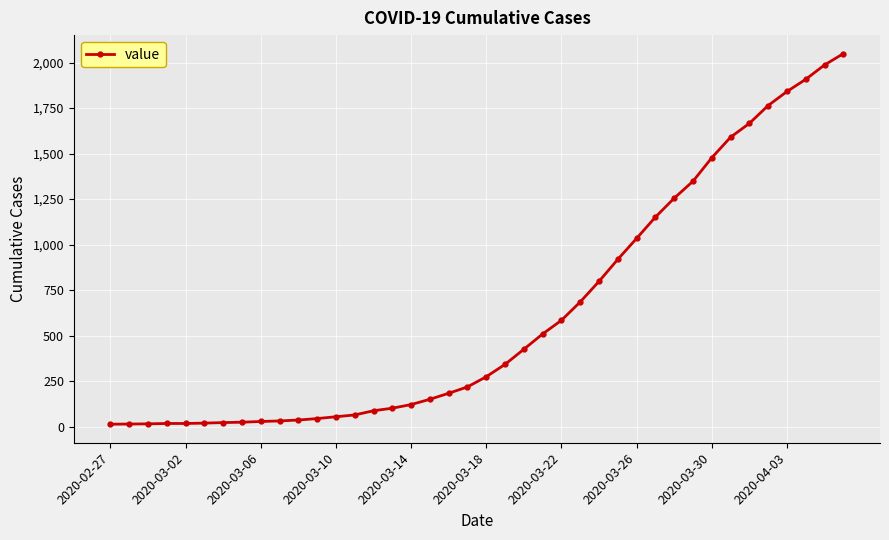

What is the sum of all values?

24864